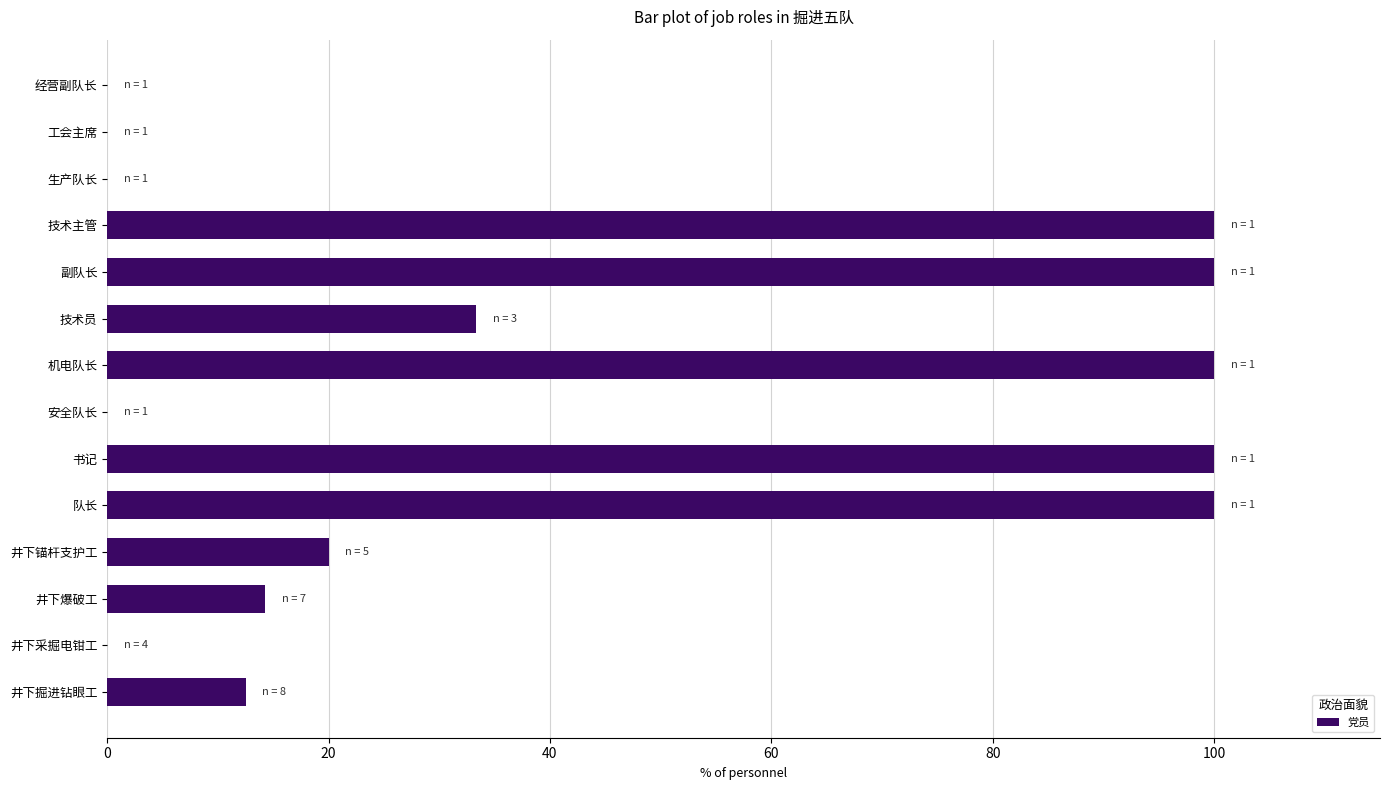

How many series are shown in this chart?

1